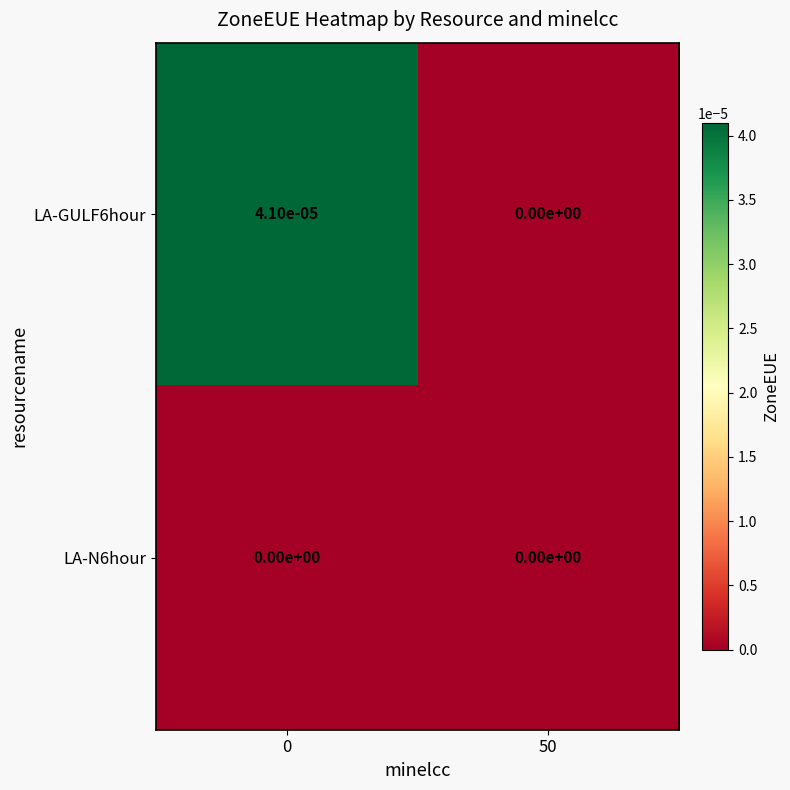

Which series has the largest total across all categories?

LA-GULF6hour